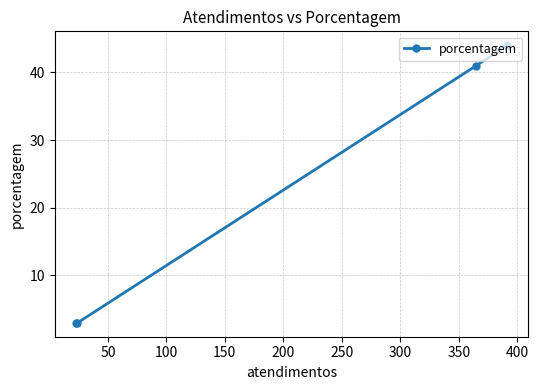

What is the difference between the maximum and second lowest values?

41